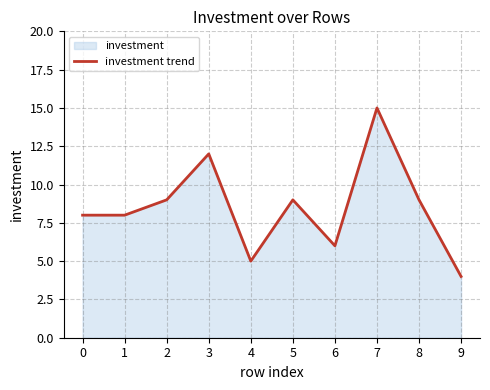

Which has a higher value, 4 or 9?

4